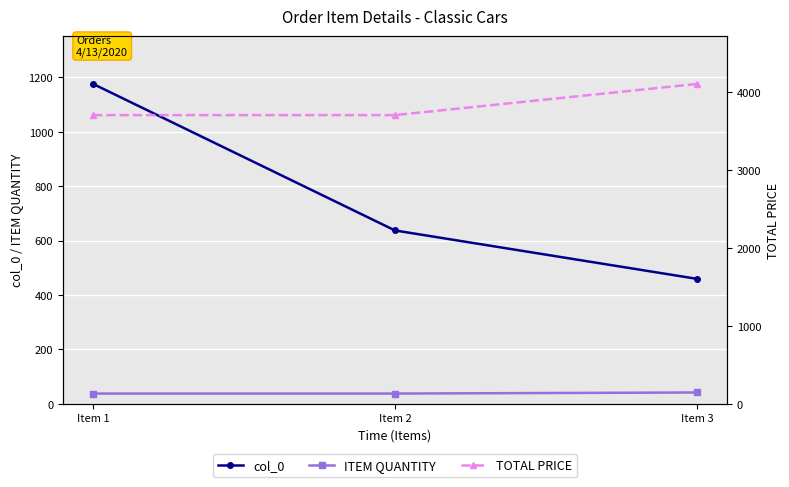

What are all the series names shown in the legend?

col_0, ITEM QUANTITY, TOTAL PRICE